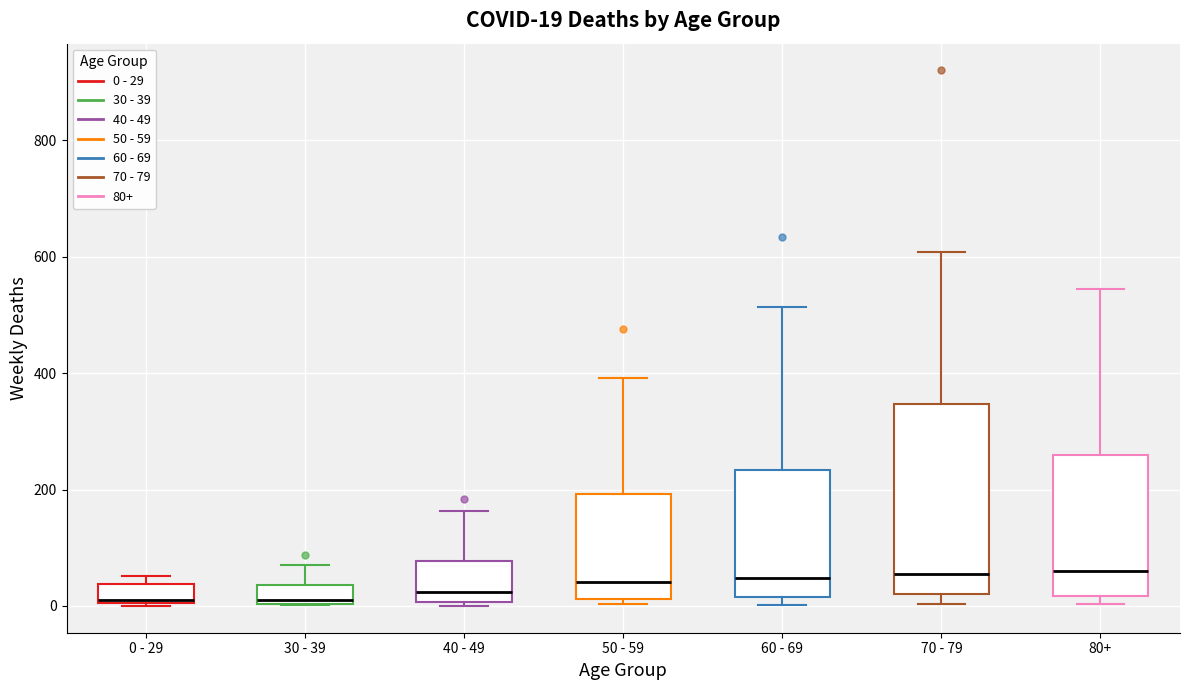

Comparing the boxes themselves (not the whiskers), which one is the tallest?

70 - 79